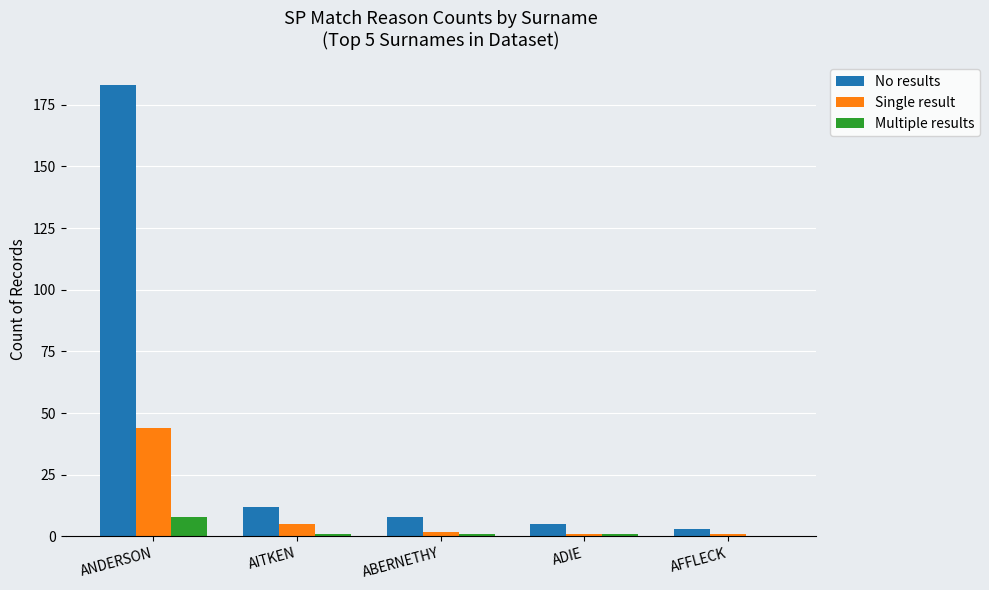

Is the value of Multiple results at AITKEN greater than the value of Single result at ANDERSON?

No